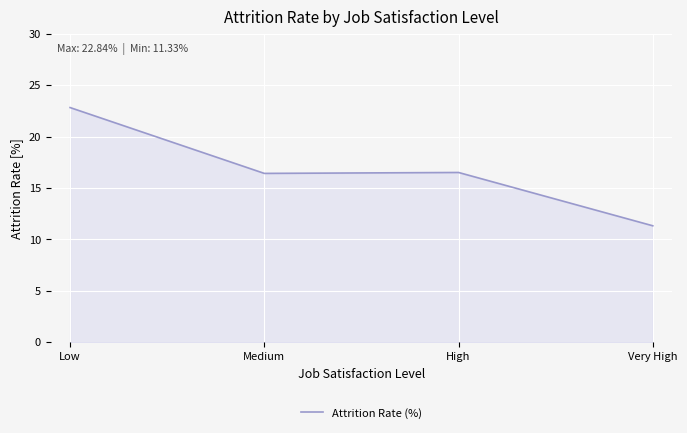

What is the sum of all values?

67.1